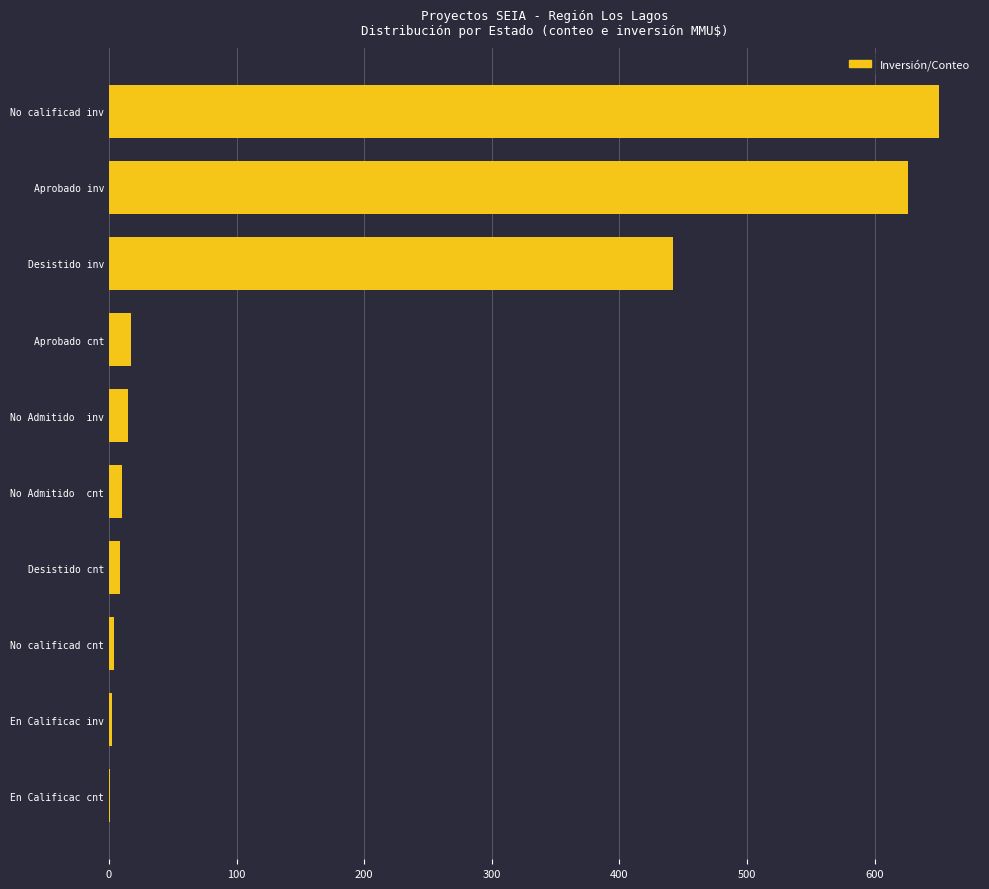

At which label is the value closest to 325?

Desistido inv